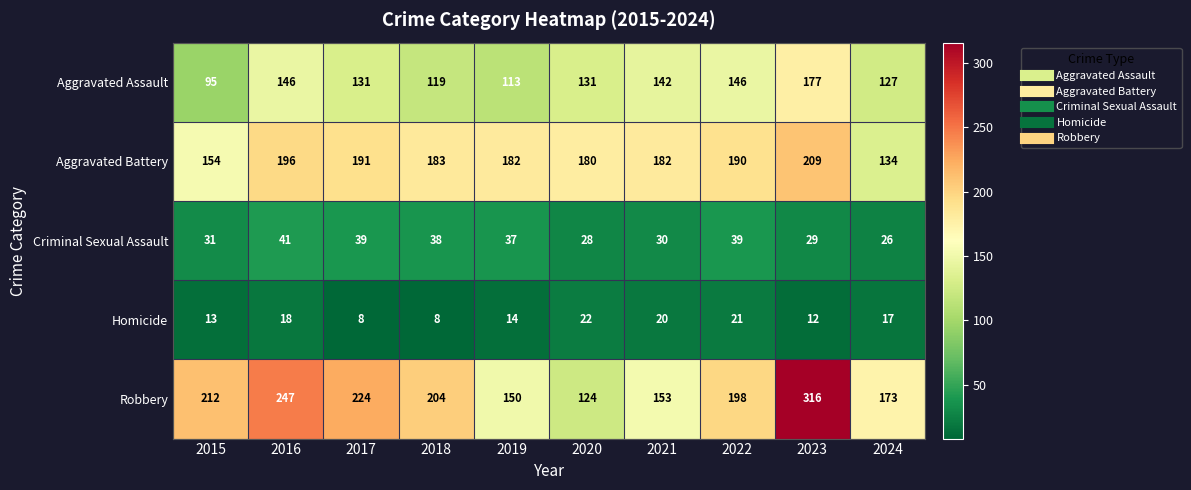

The Aggravated Battery series shows 207 at 2015. True or false?

False